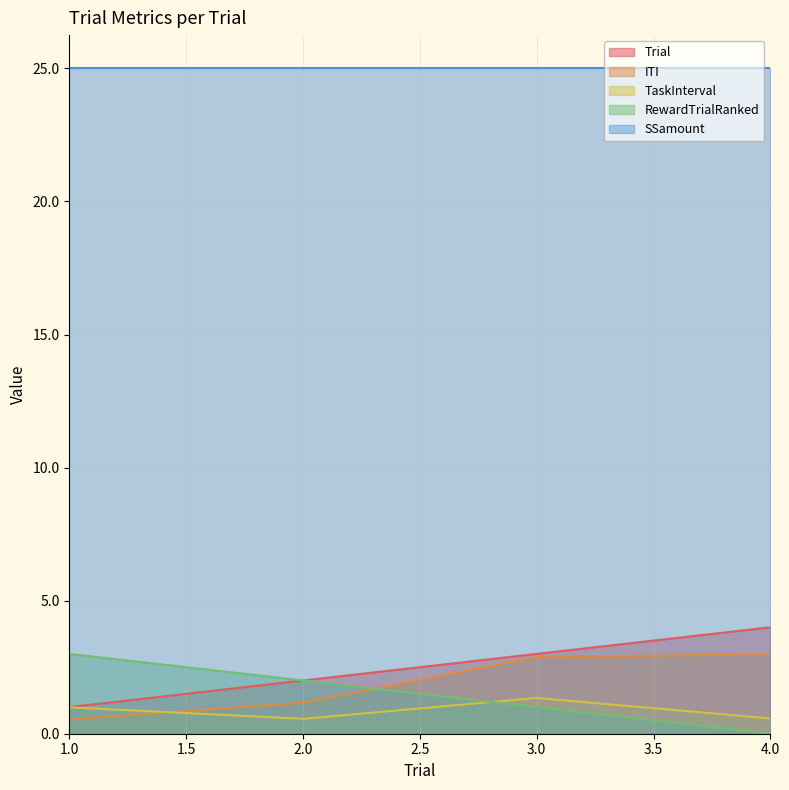

Is the value of Trial at 3.0 greater than the value of TaskInterval at 1.0?

Yes